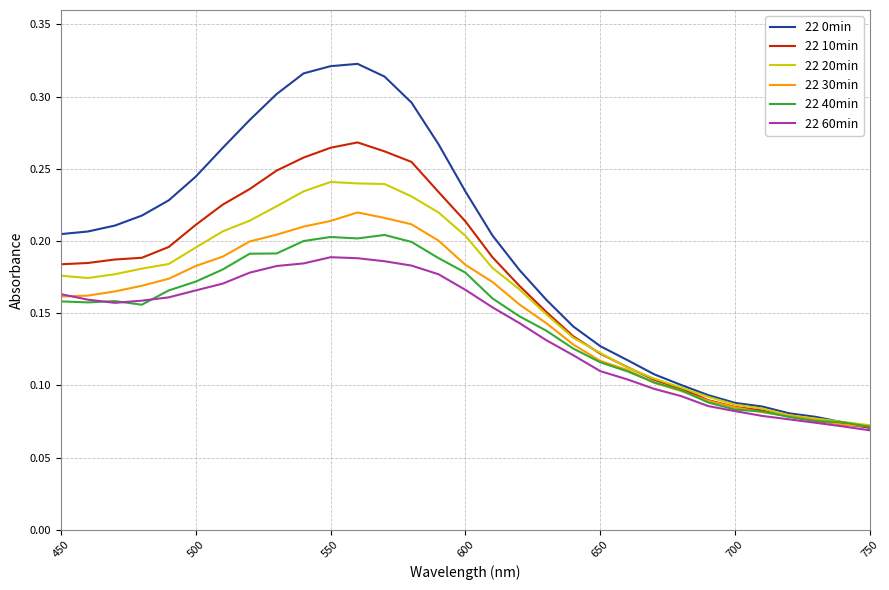

Rank the series by their maximum value, from highest to lowest.

22 0min, 22 10min, 22 20min, 22 30min, 22 40min, 22 60min